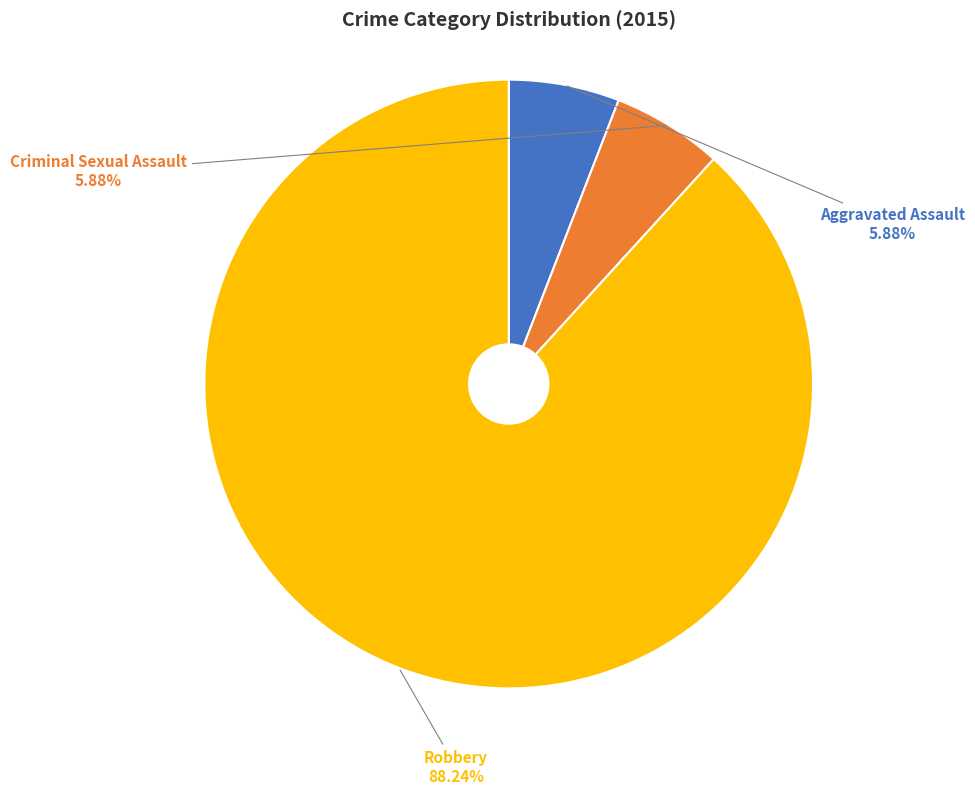

To the nearest percent, what percentage of the pie is Aggravated Assault?

6%